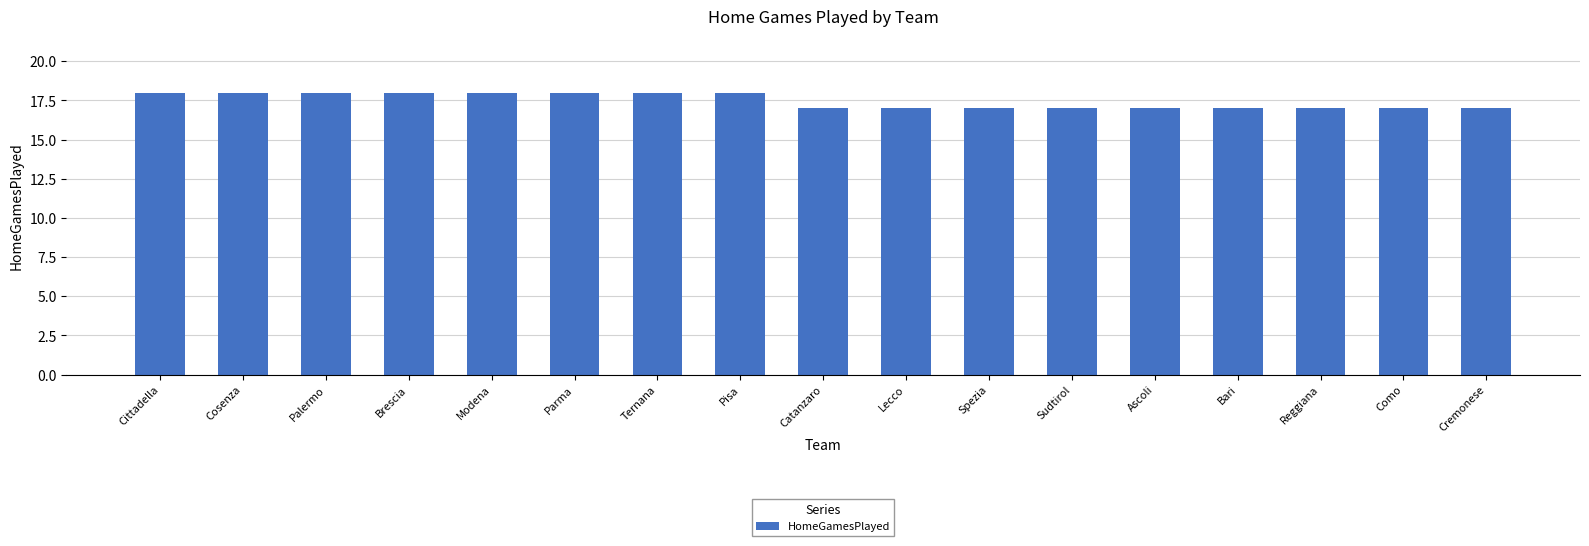

Read the value at Cosenza.

18